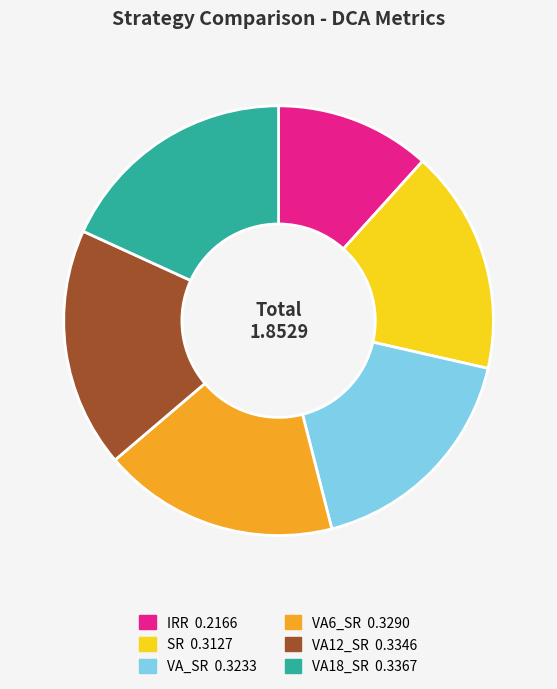

Count the number of slices in the pie.

6